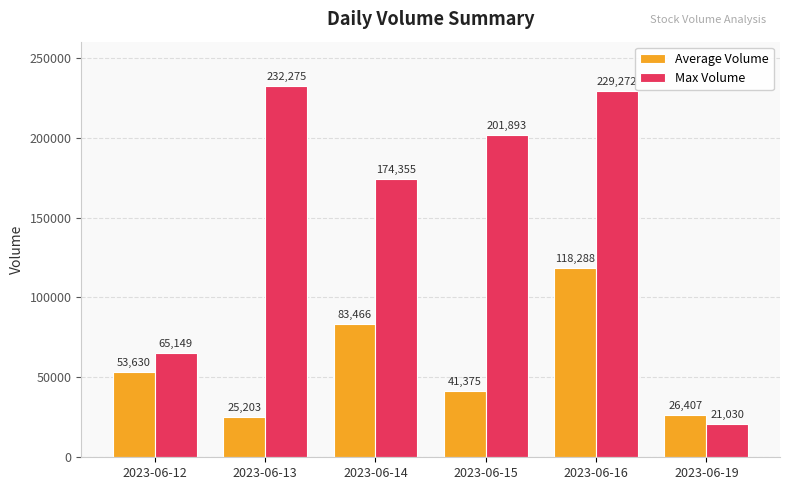

What is the difference between the highest and lowest values at 2023-06-19?

5377